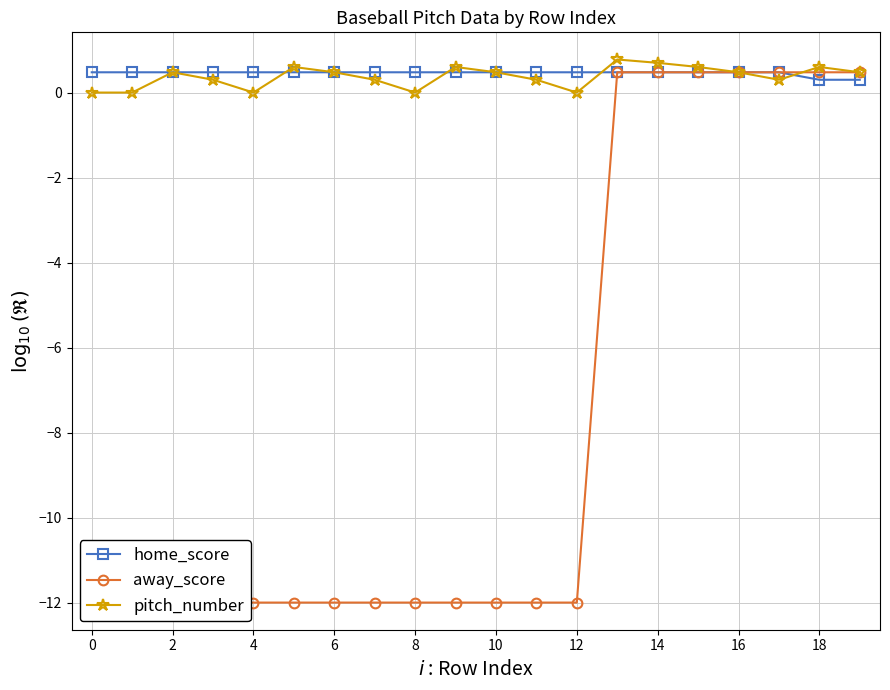

At which category does pitch_number reach its first local peak?

2